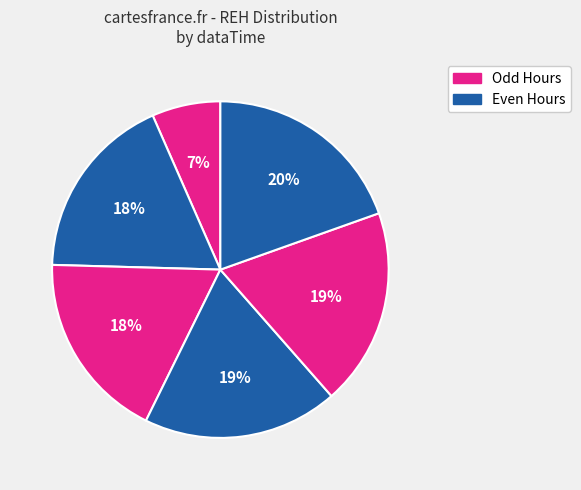

How many segments does this pie chart have?

6